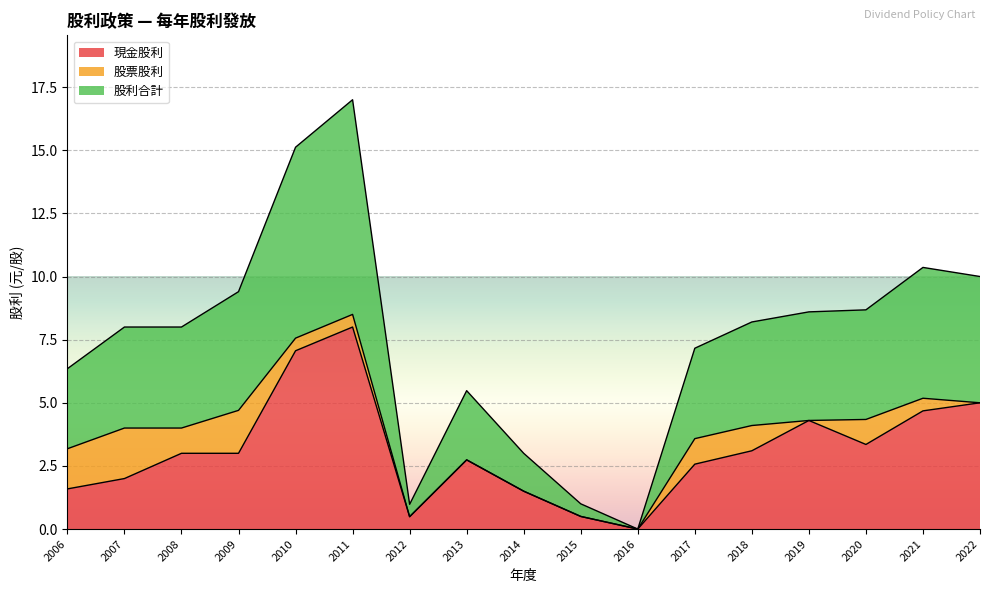

Where is 股票股利 nearest to the value 1?

2018